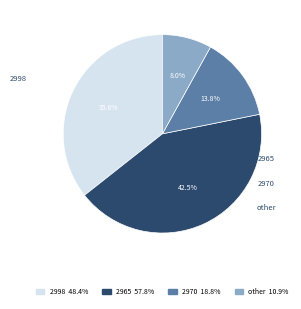

Which category has the smallest portion of the pie?

other